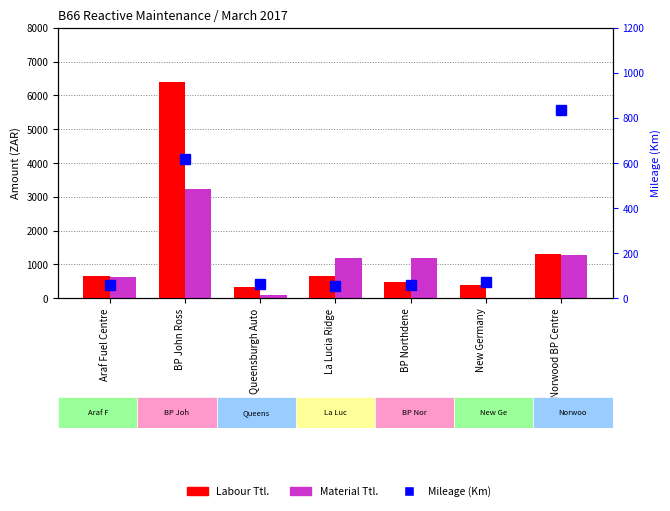

List the labels in order of Material Ttl. value, largest first.

BP John Ross, Norwood BP Centre, La Lucia Ridge, BP Northdene, Araf Fuel Centre, Queensburgh Auto, New Germany